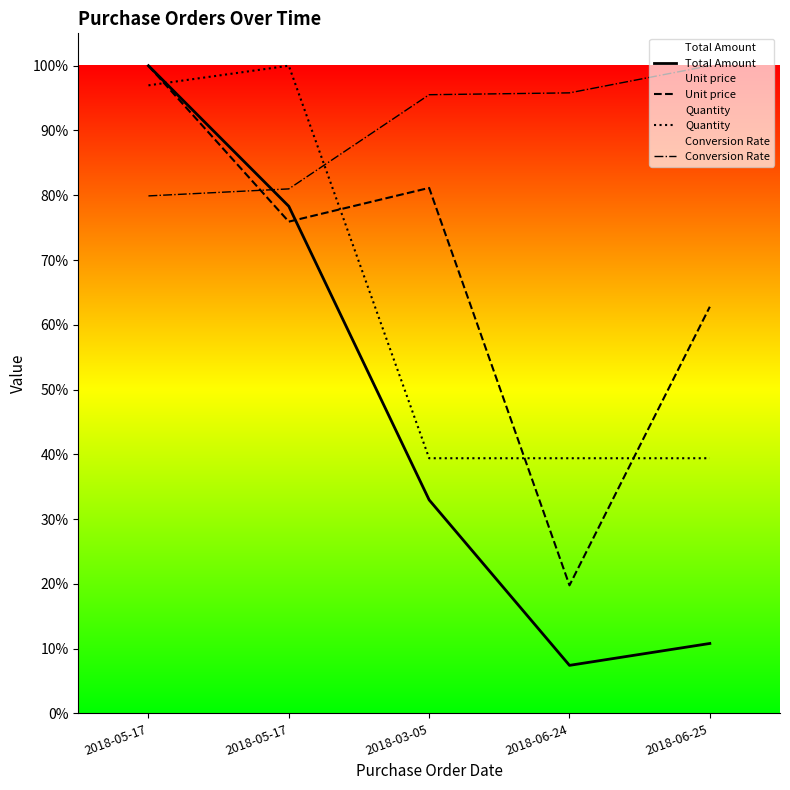

Where is the first local maximum for Quantity?

2018-05-17